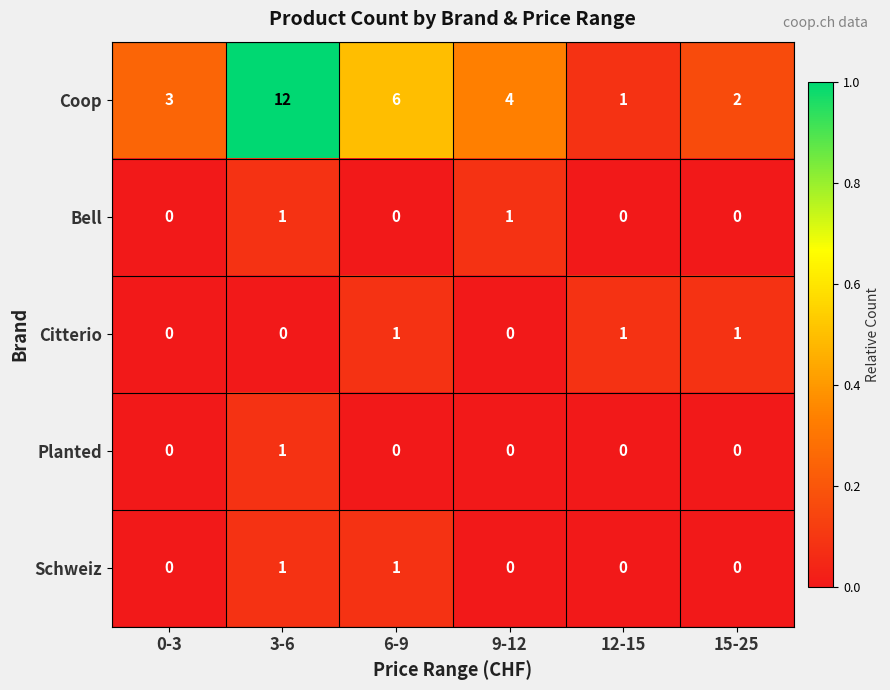

Count the Planted values in the range 0 to 1.

6